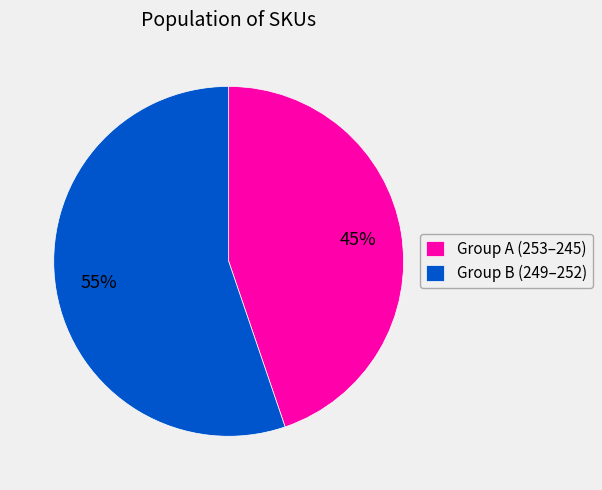

What percentage is the Group A (253–245) slice, to the nearest percent?

45%